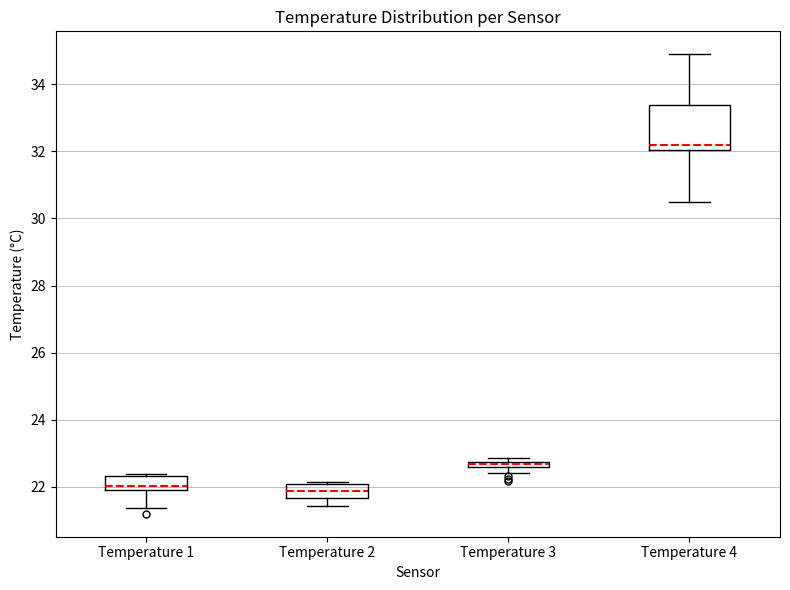

Which box is the tallest, from its lower edge to its upper edge?

Temperature 4